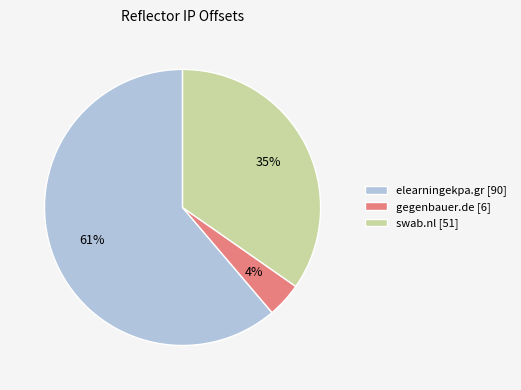

Which category accounts for the majority?

elearningekpa.gr [90]